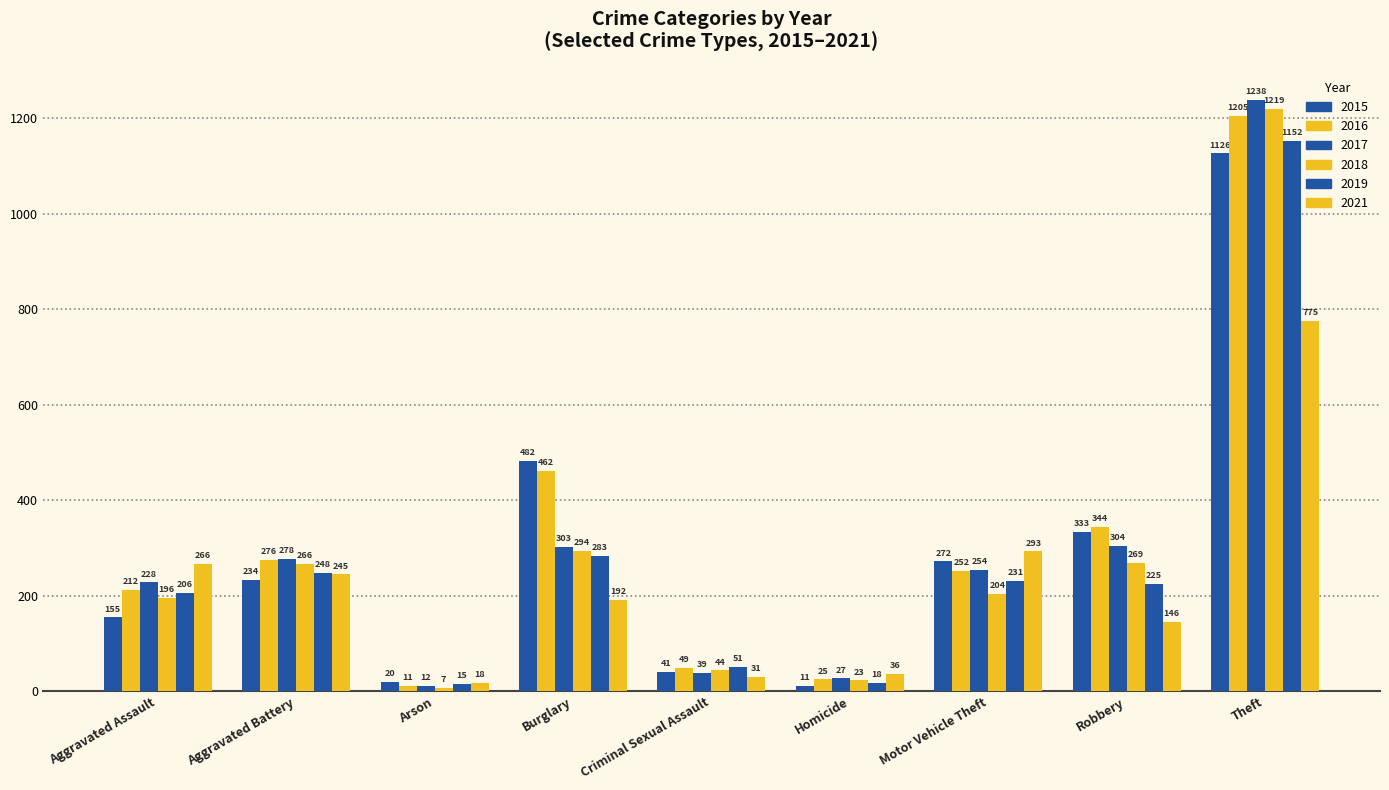

Does the chart contain any negative values?

No